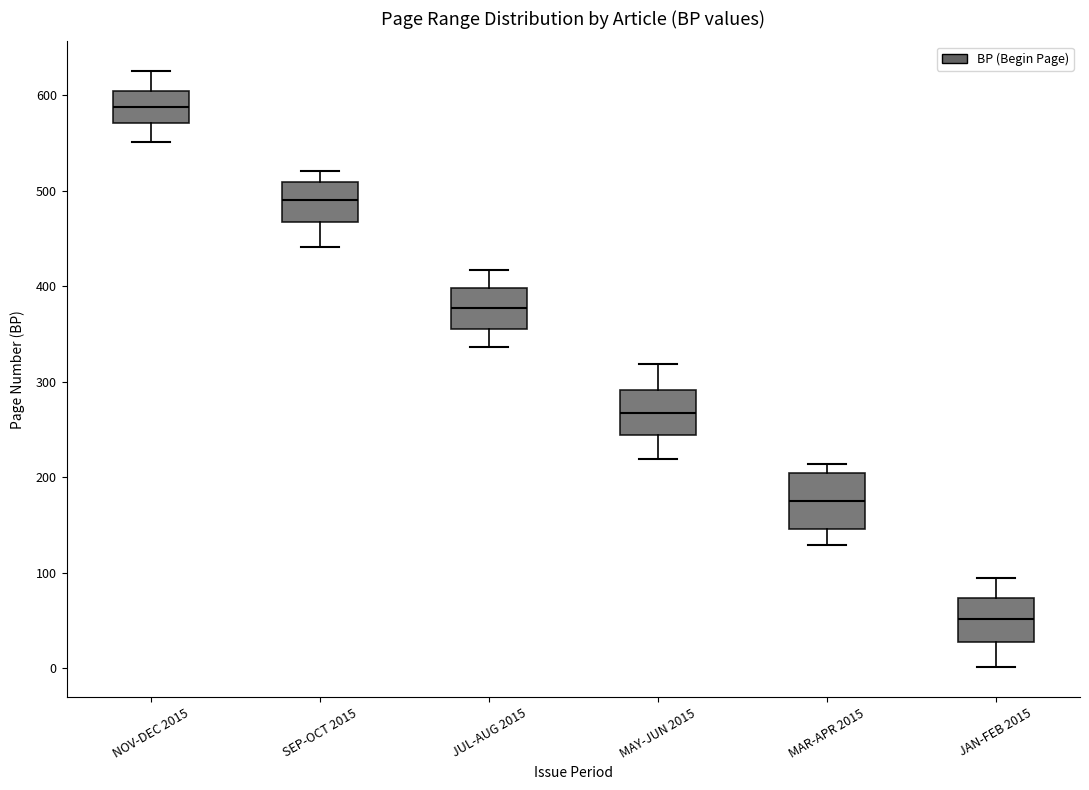

Reading left to right, read every box against the y-axis: the position of its median line, the range the box covers, and the ends of its whiskers. The values are not printed on the chart, so give them approximately, as read against the axis.

NOV-DEC 2015: median 590, box 570 to 600, whiskers 550 to 630
SEP-OCT 2015: median 490, box 470 to 510, whiskers 440 to 520
JUL-AUG 2015: median 380, box 360 to 400, whiskers 340 to 420
MAY-JUN 2015: median 270, box 240 to 290, whiskers 220 to 320
MAR-APR 2015: median 180, box 150 to 200, whiskers 130 to 210
JAN-FEB 2015: median 50, box 30 to 70, whiskers 0 to 100